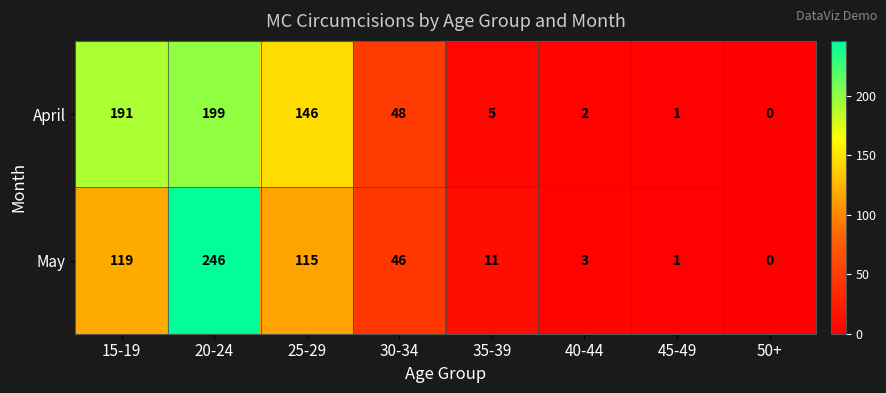

Where does the April series first go above 48?

15-19